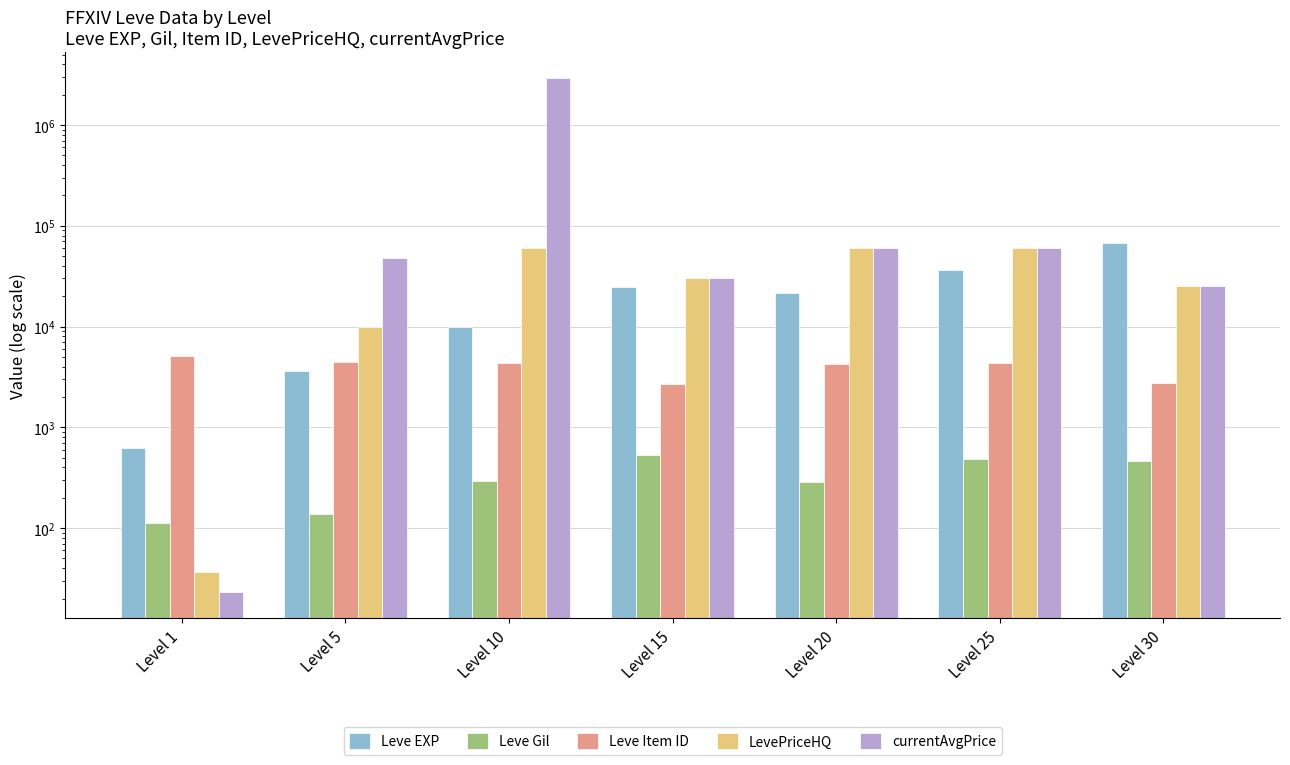

What is the difference between the second highest and minimum values in the Leve EXP series?

35760